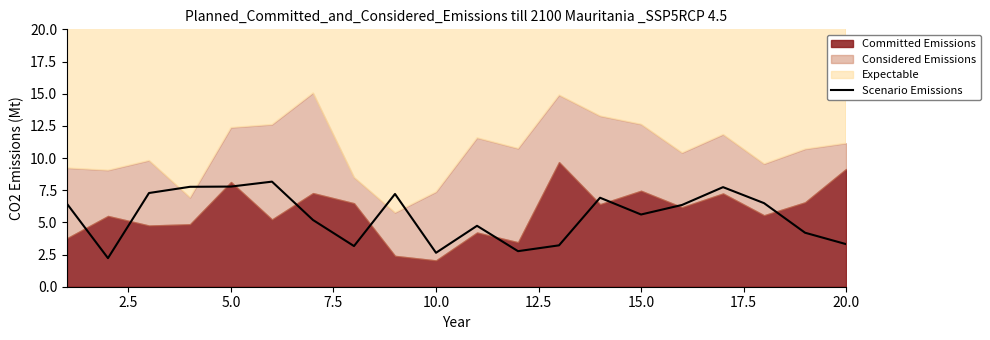

Does the chart have visible grid lines?

No